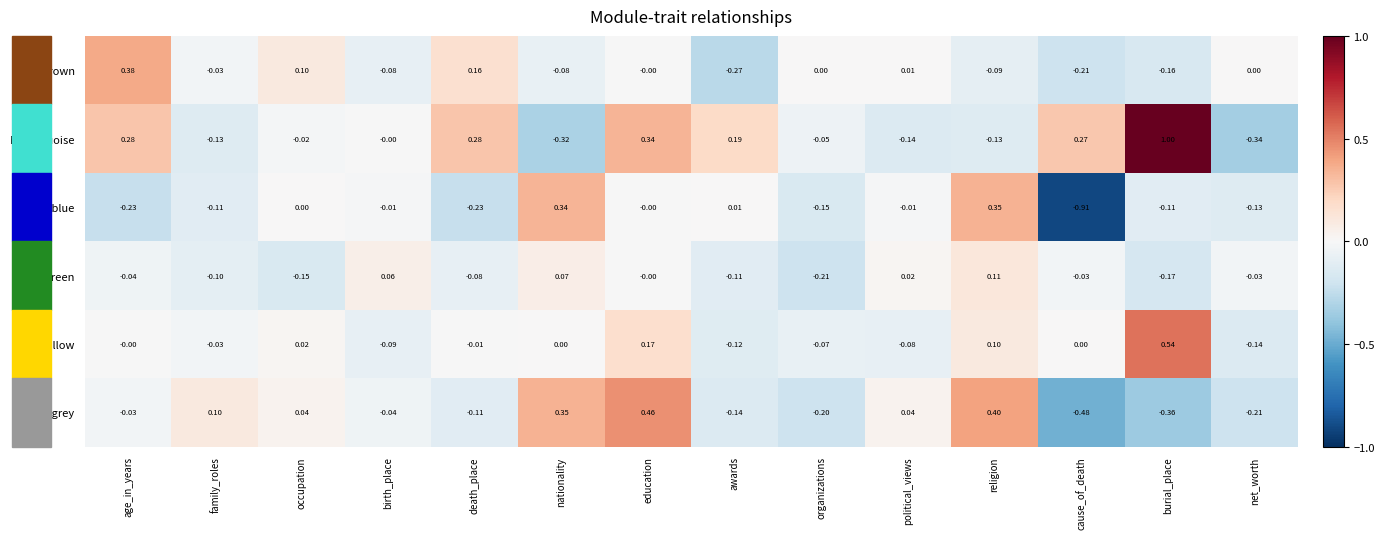

At which category is the sum across all series the highest?

education